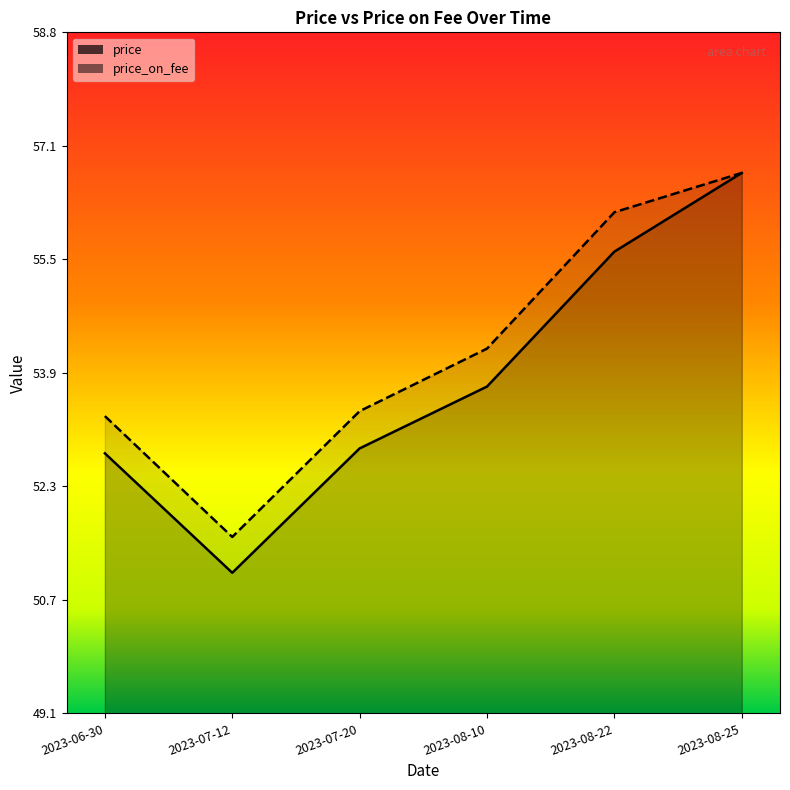

At how many categories does at least one series exceed 51?

6